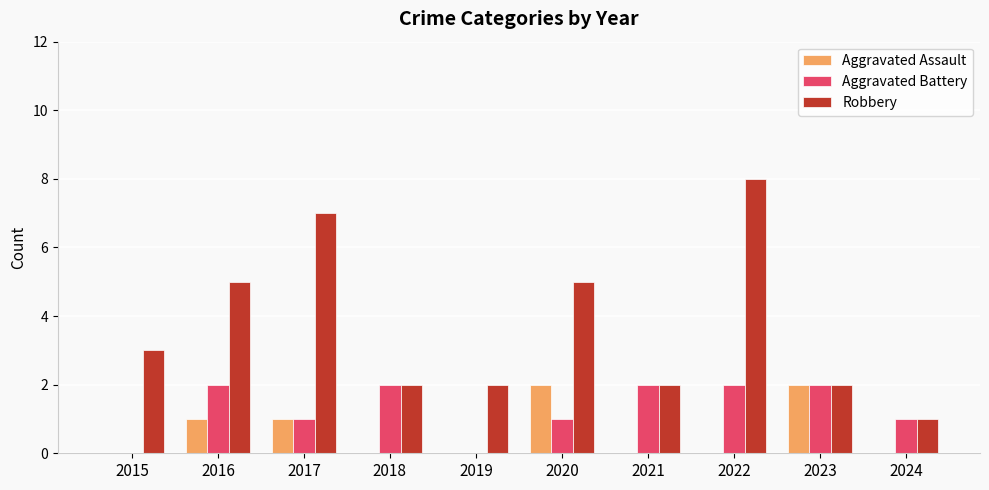

What is the highest value of the Robbery series?

8